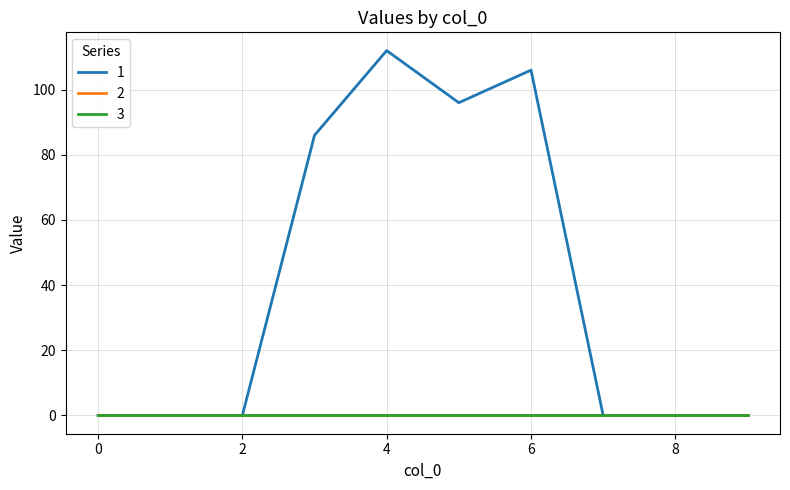

True or false: 2 and 3 intersect in this chart.

False